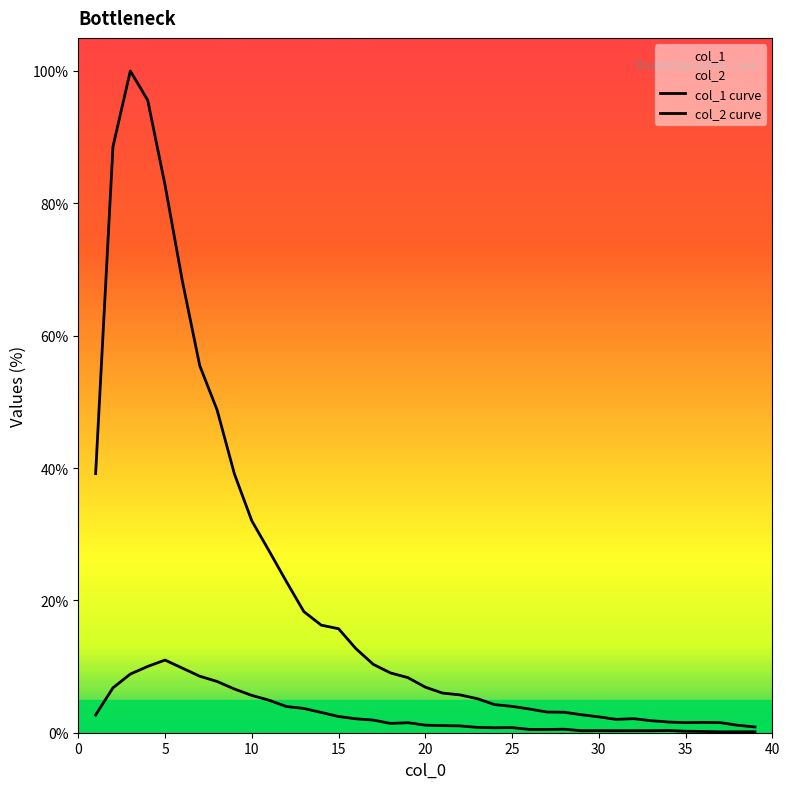

What is the difference between the second highest and minimum values in the col_1 curve series?

94.7